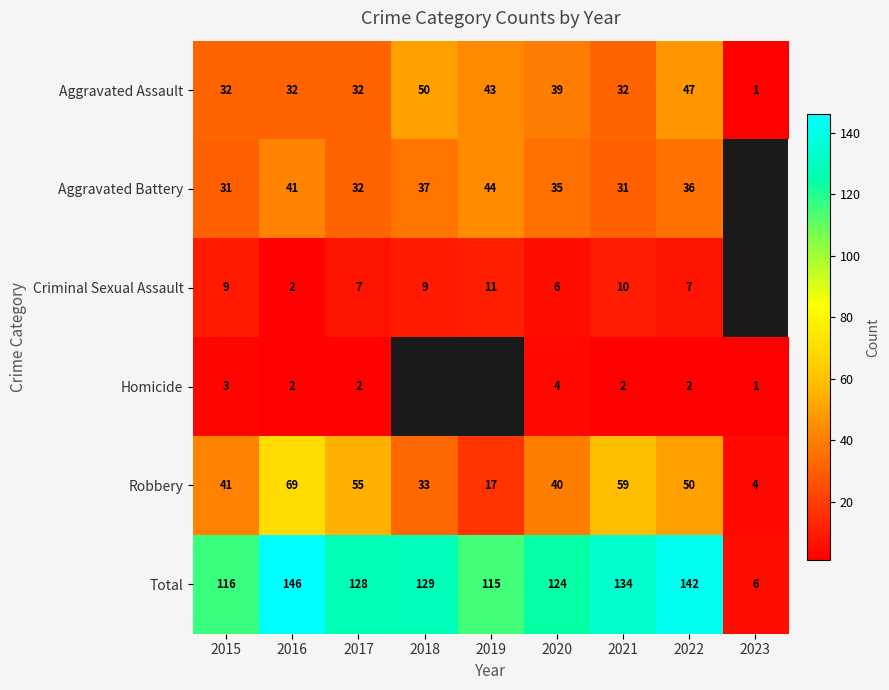

What is the maximum value for Aggravated Assault?

50